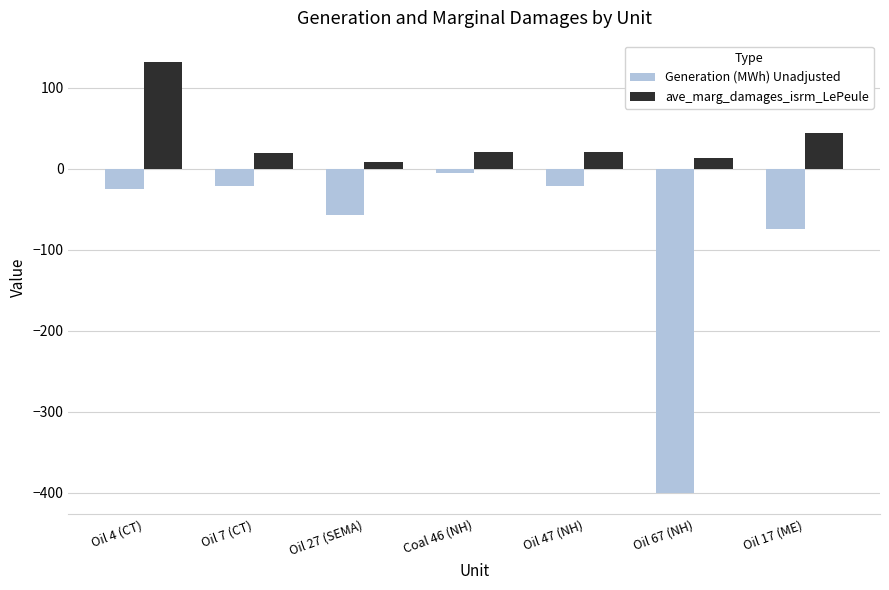

What is the value of the Generation (MWh) Unadjusted bar at the 6th from the left?

-400.0